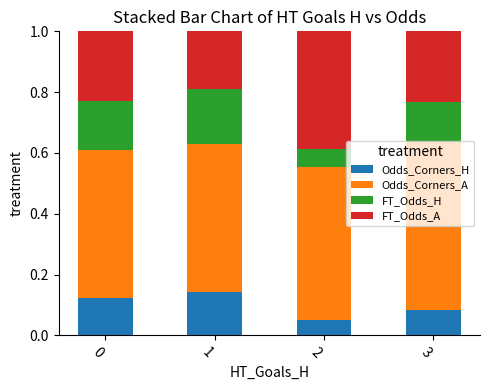

Are the bars grouped side by side (vs. stacked)?

No